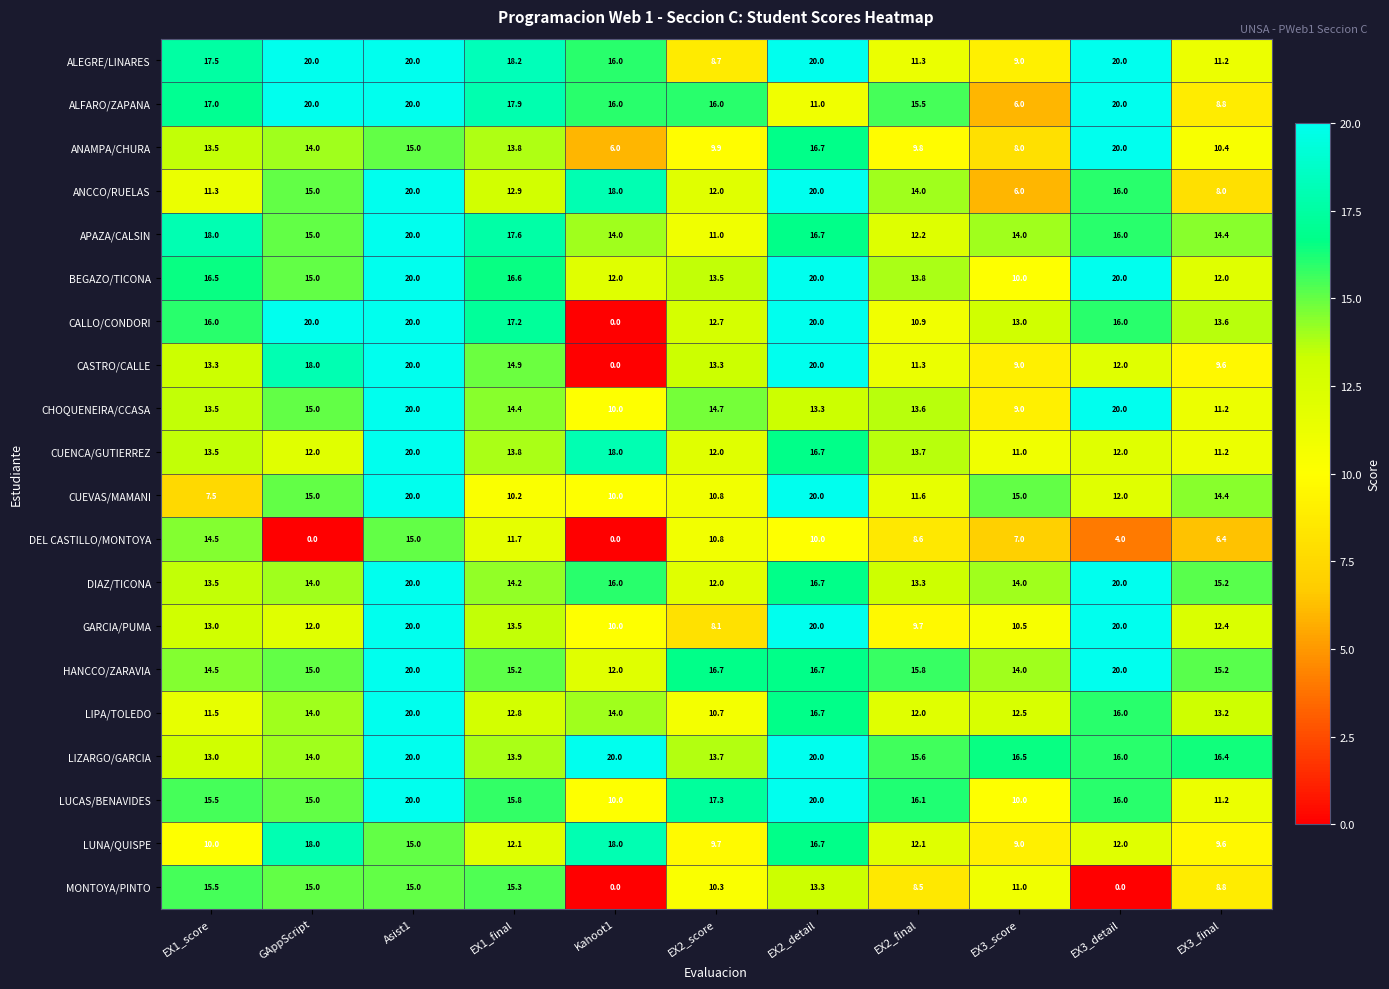

What is the difference between the highest and lowest values at EX2_detail?

10.0